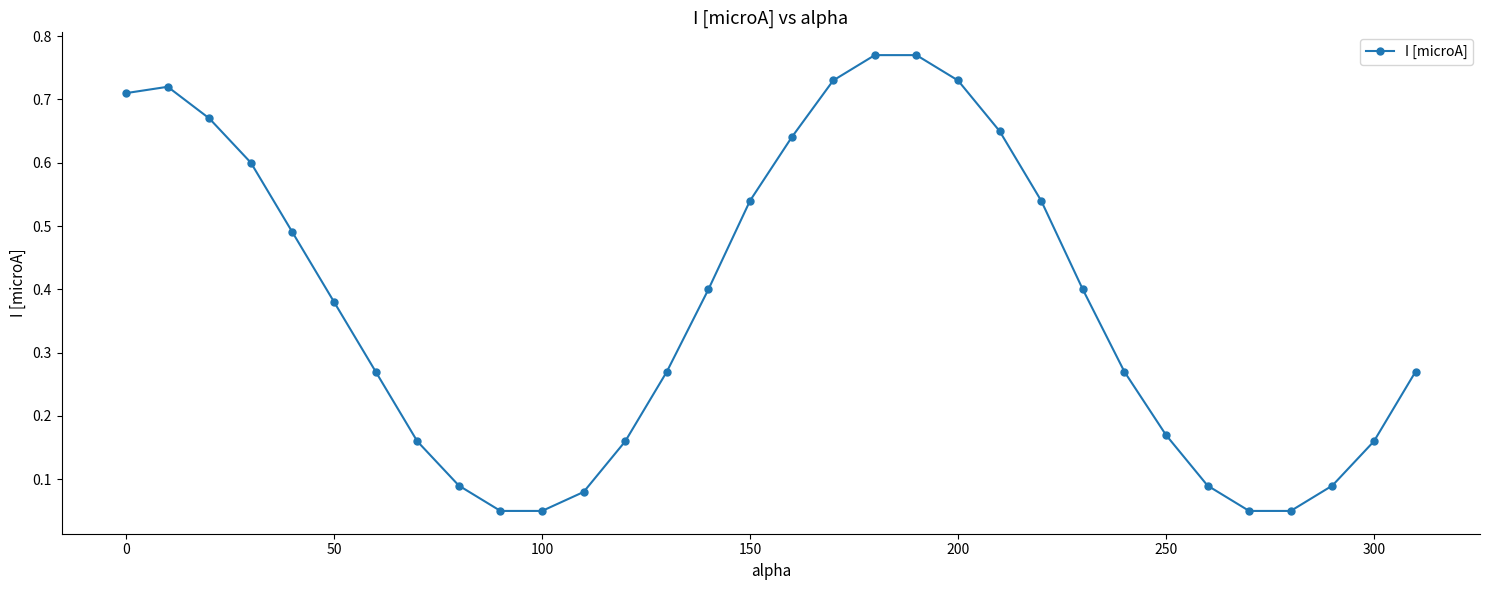

True or false: there are more than 2 points higher than both neighbors.

False